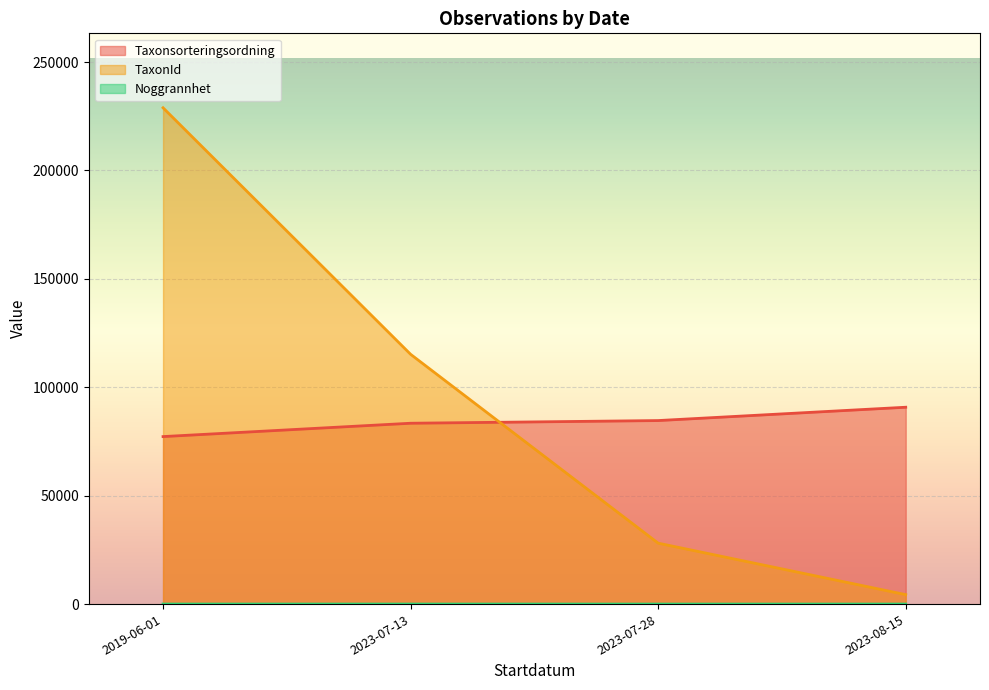

What are all the series names shown in the legend?

Taxonsorteringsordning, TaxonId, Noggrannhet